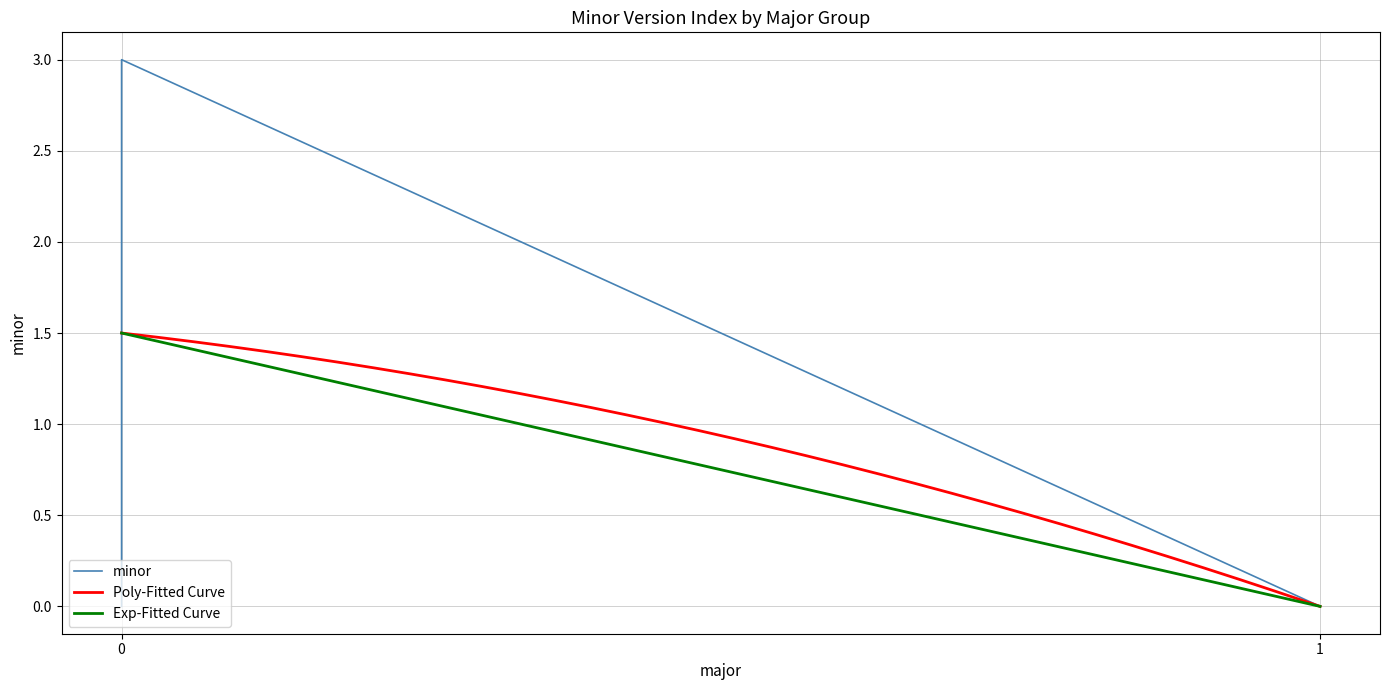

How many positive values are there?

3